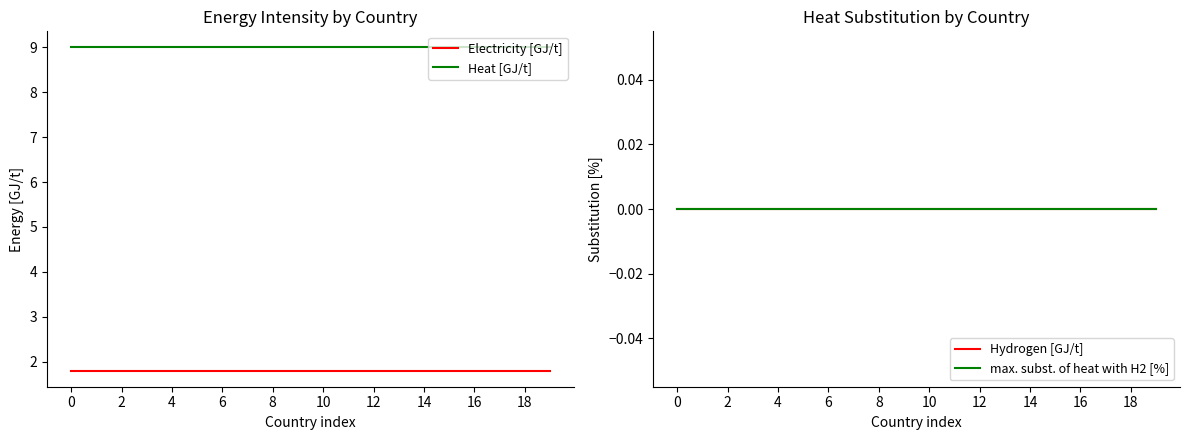

True or false: Electricity [GJ/t] and Heat [GJ/t] intersect in this chart.

False